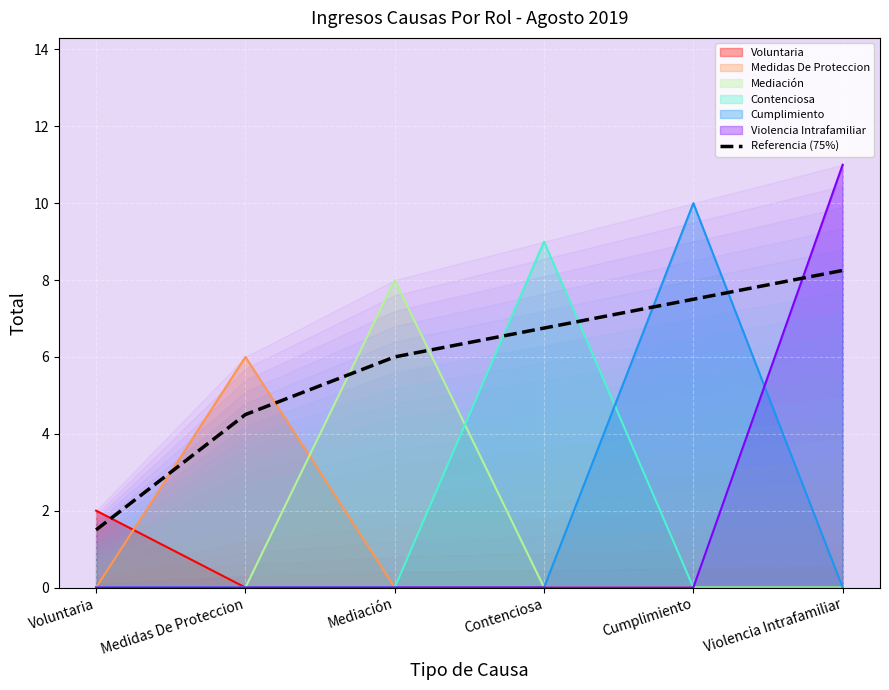

The value at Violencia Intrafamiliar is 8.2. True or false?

True